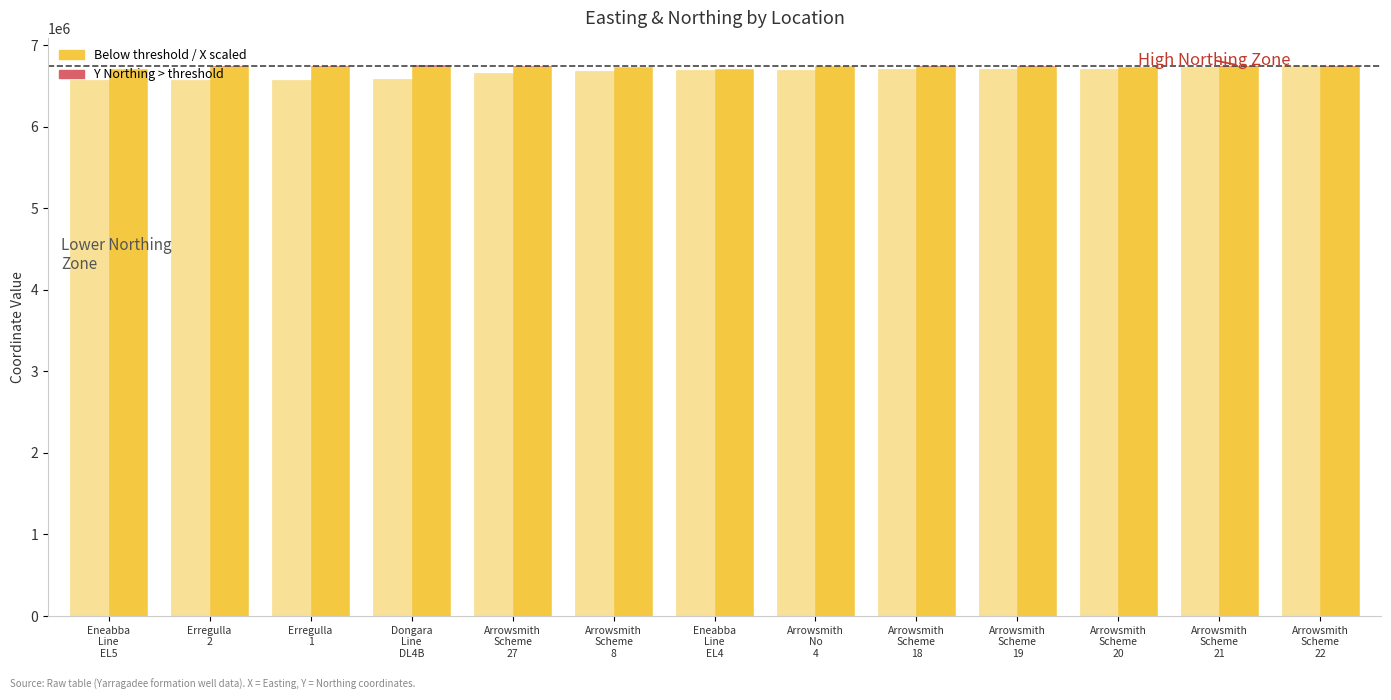

List the series in order of their peak value, highest first.

Y (Northing), X (Easting)